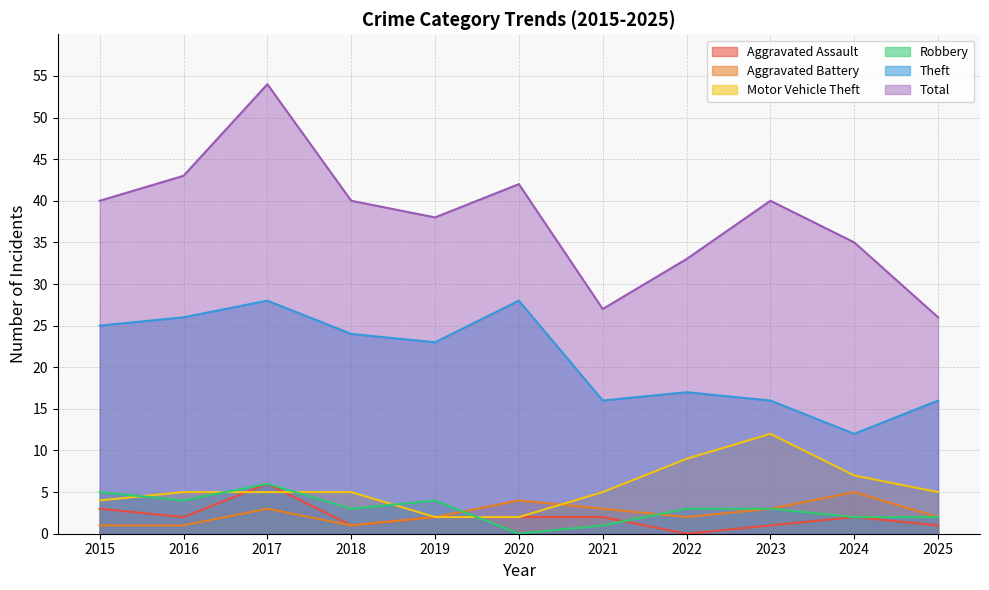

How many series are shown in this chart?

6